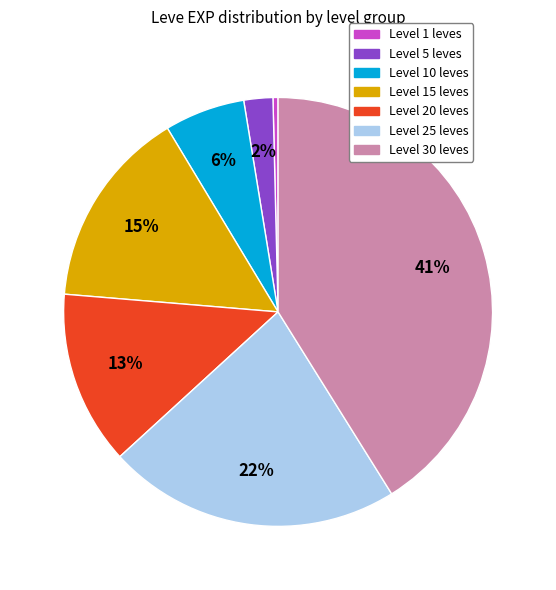

Is there a majority slice in this chart?

No